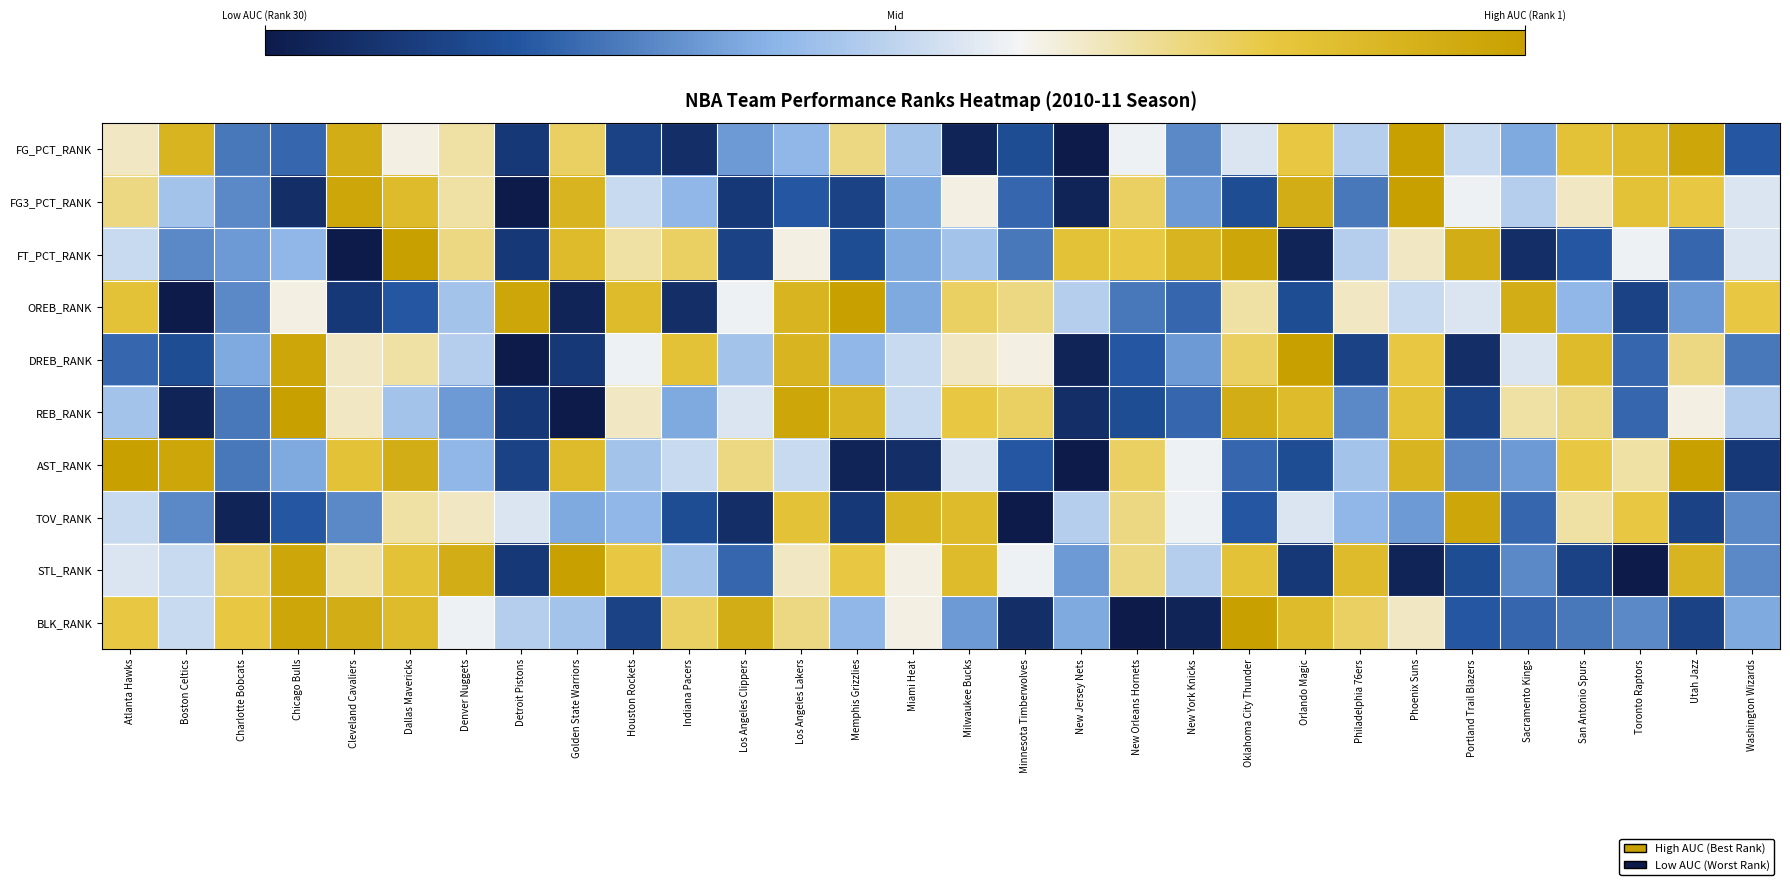

At which category does the chart reach its minimum across all series?

New Jersey Nets